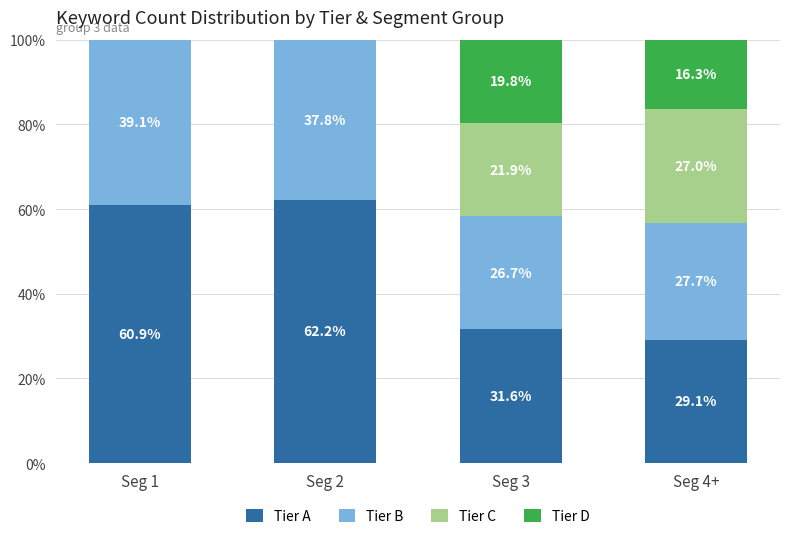

The value of Tier A at Seg 3 is 53.5. True or false?

False